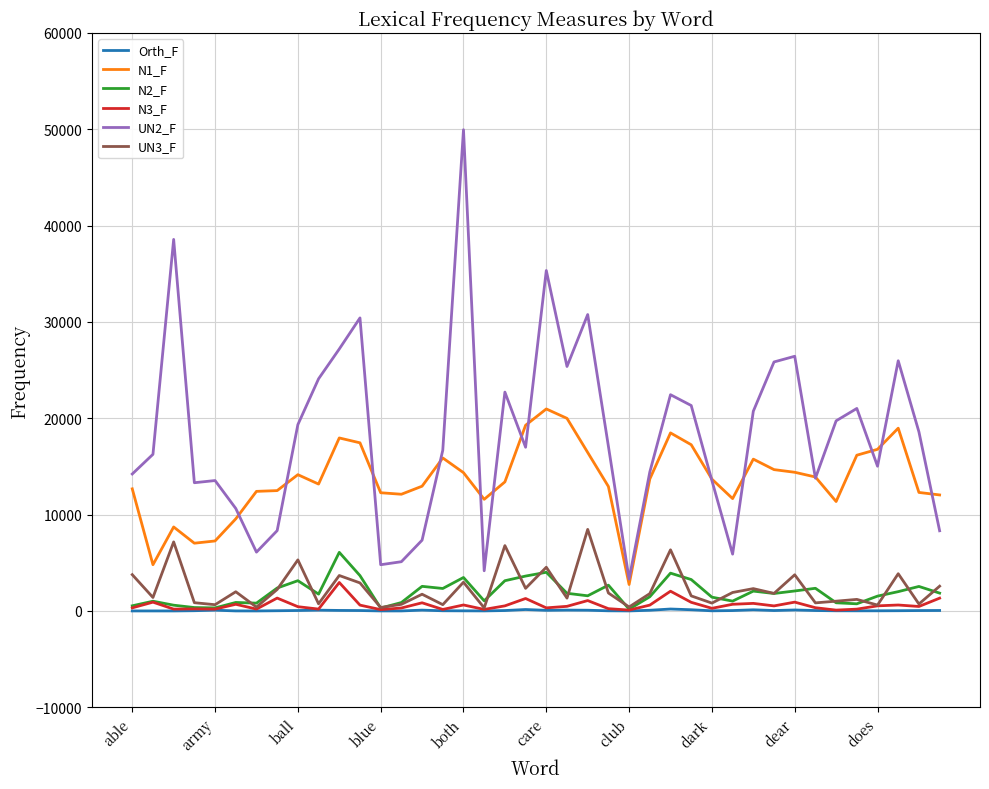

Which series ends up on top after the final intersection of N1_F and UN2_F?

N1_F